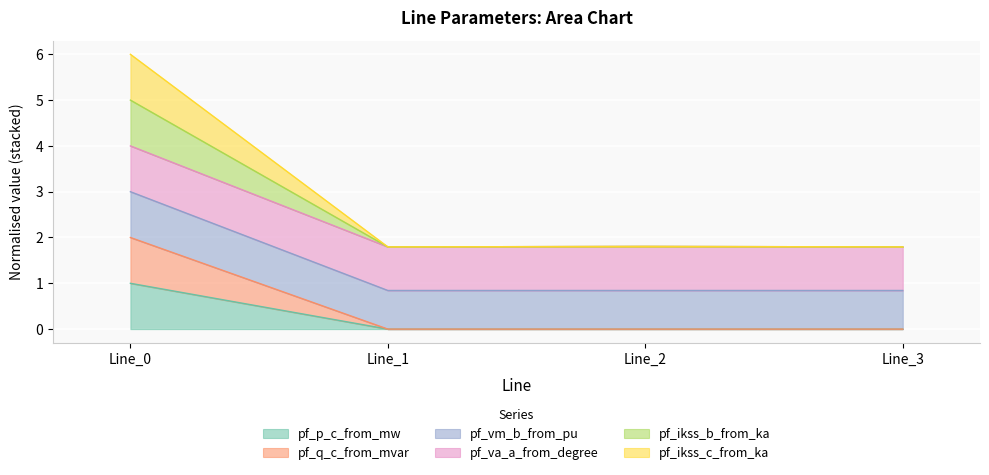

What is the value of the pf_vm_b_from_pu point at the 3rd from the left?

0.8